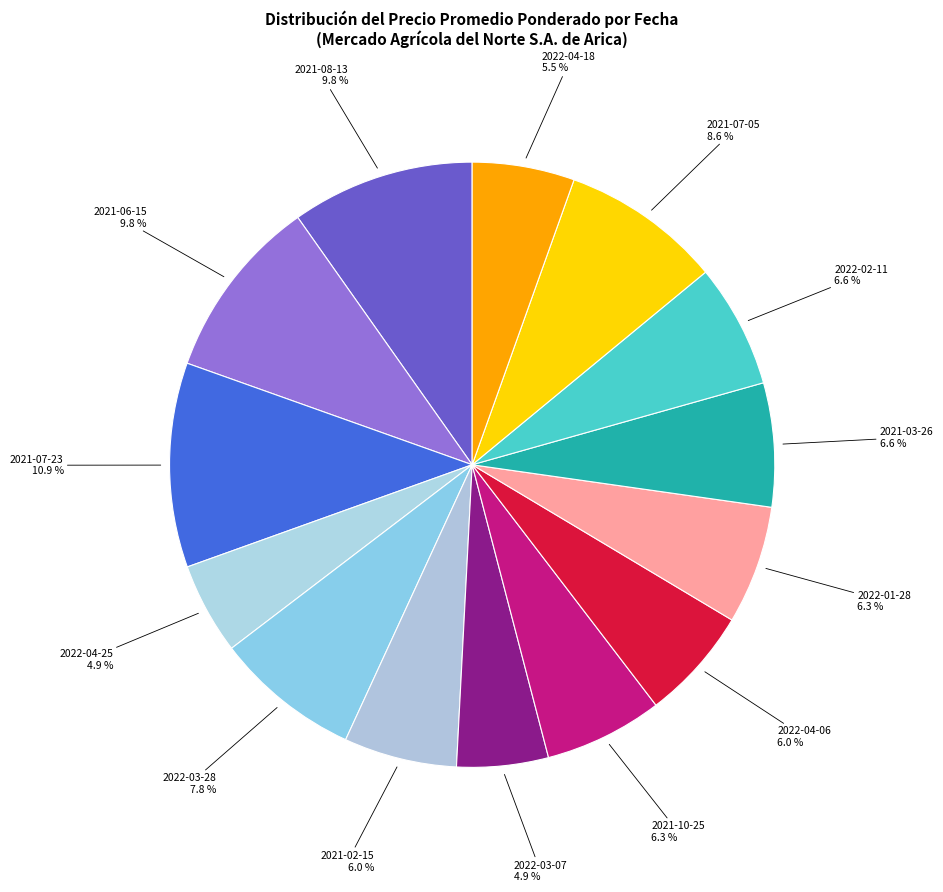

What portion of the pie excludes 2022-03-07?

95.1%